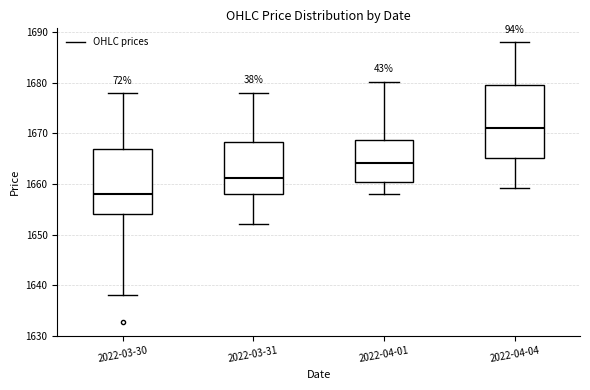

Where is the upper edge of the box for 2022-03-31 on the y-axis? The values are not printed on the chart, so give them approximately, as read against the axis.

1668